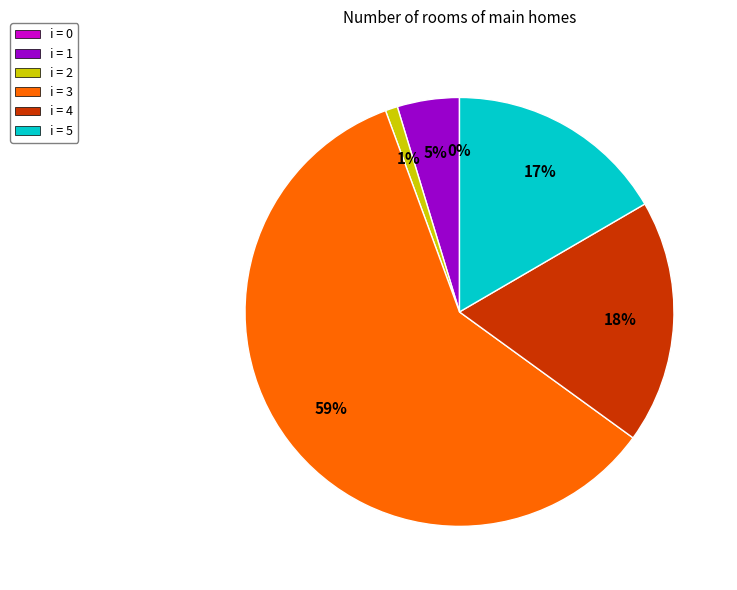

What is the change in value from 1 to 4?

+1.9